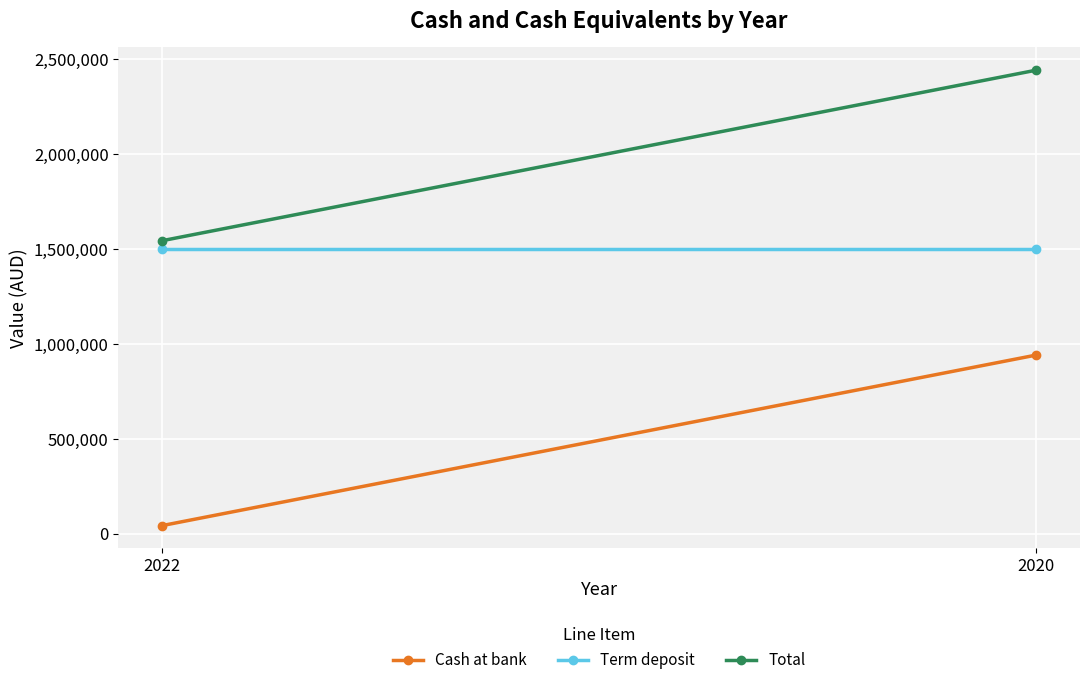

What is the sum of all Total values?

3985082